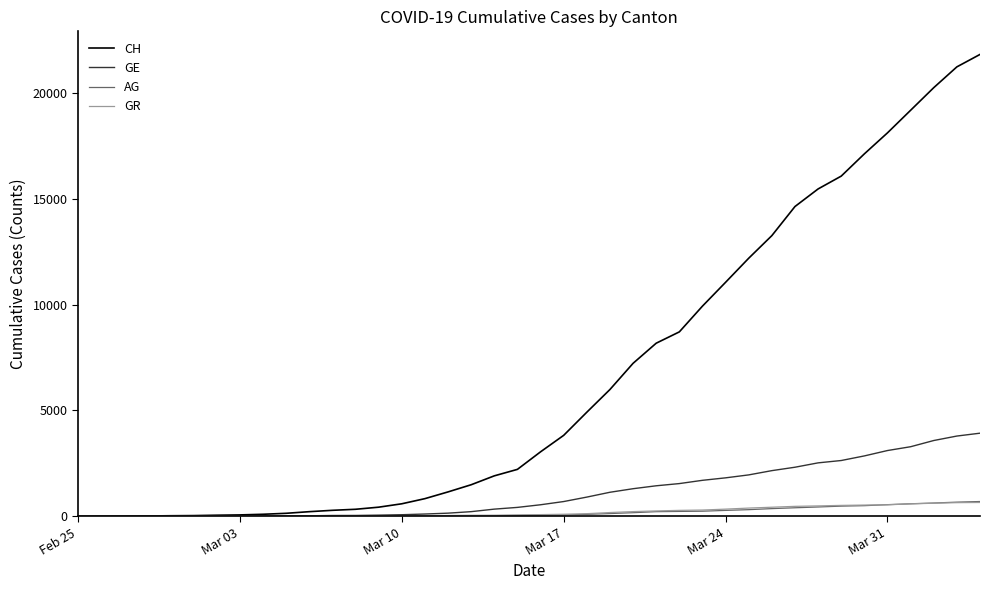

At how many categories does at least one series exceed 17932?

5